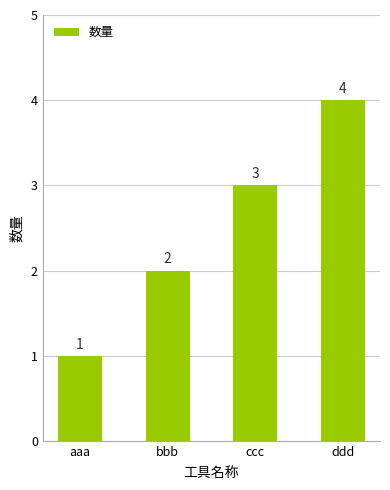

How many values are below 3?

2